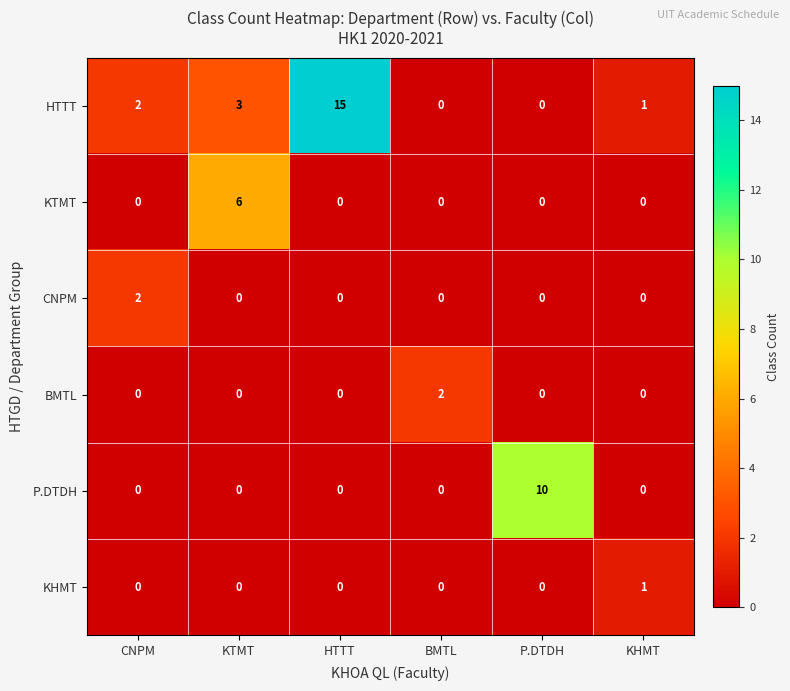

What is the average value of the HTTT series?

4